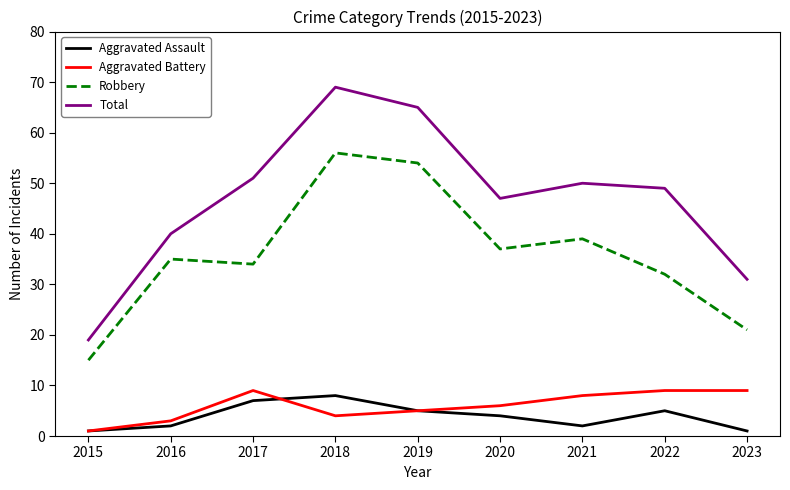

Is it true that Robbery equals 24 at 2020?

False